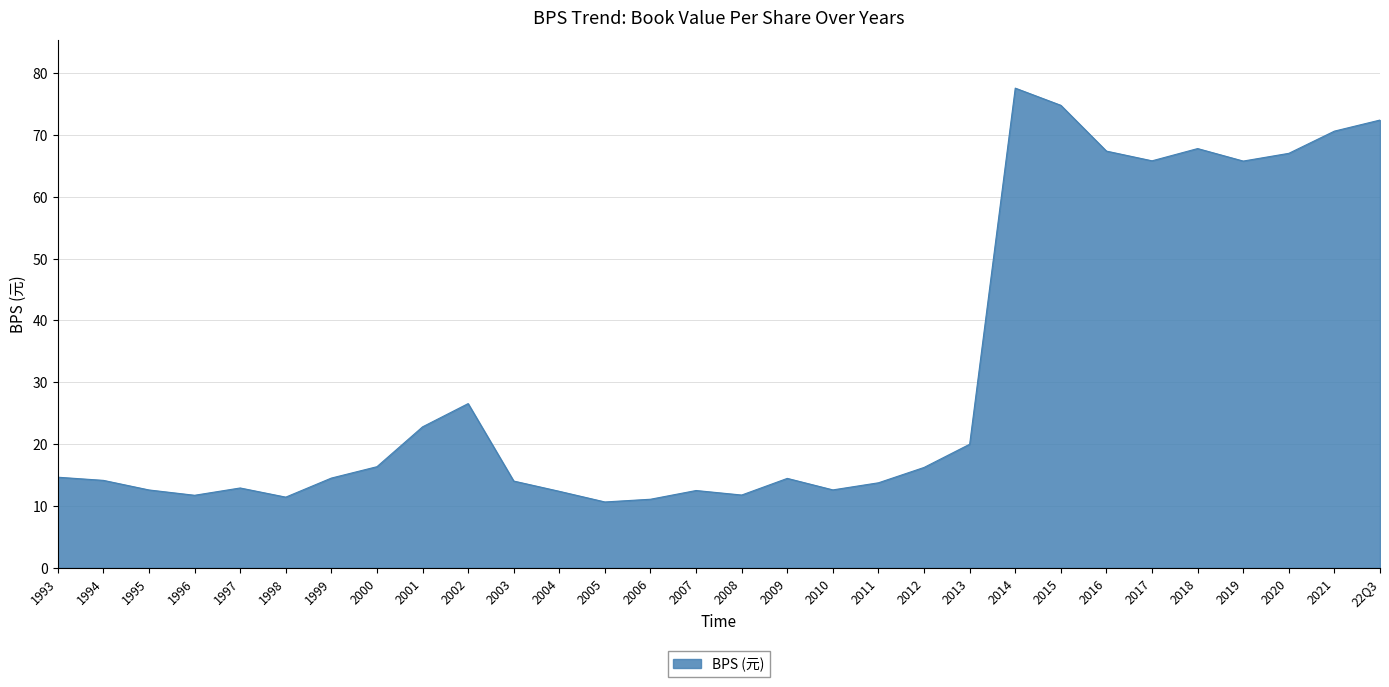

Where is the data nearest to the value 44?

2002